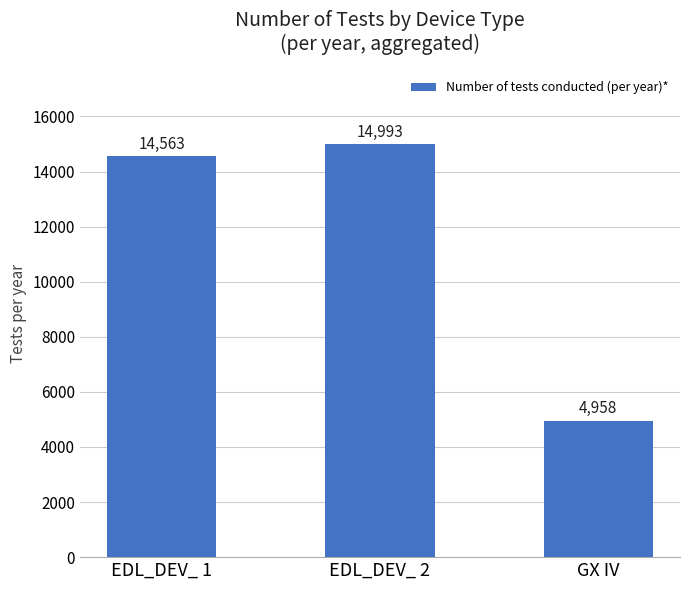

What value does the data have at EDL_DEV_ 1?

14563